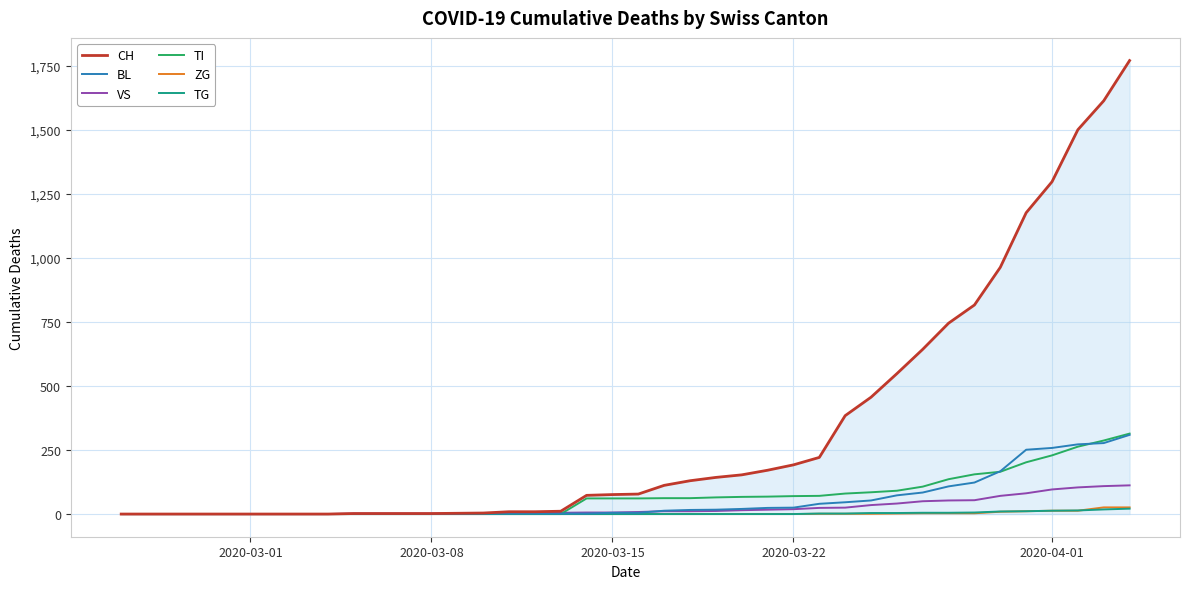

Does the chart display data point markers on the line(s)?

No